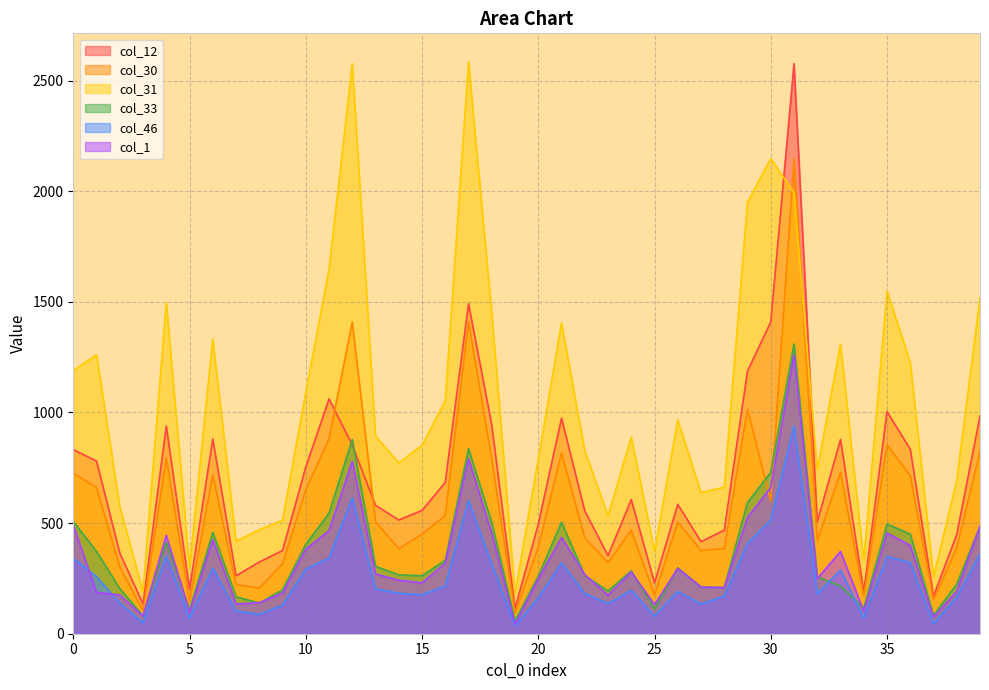

Where do col_46 and col_1 first cross each other?

0 and 1